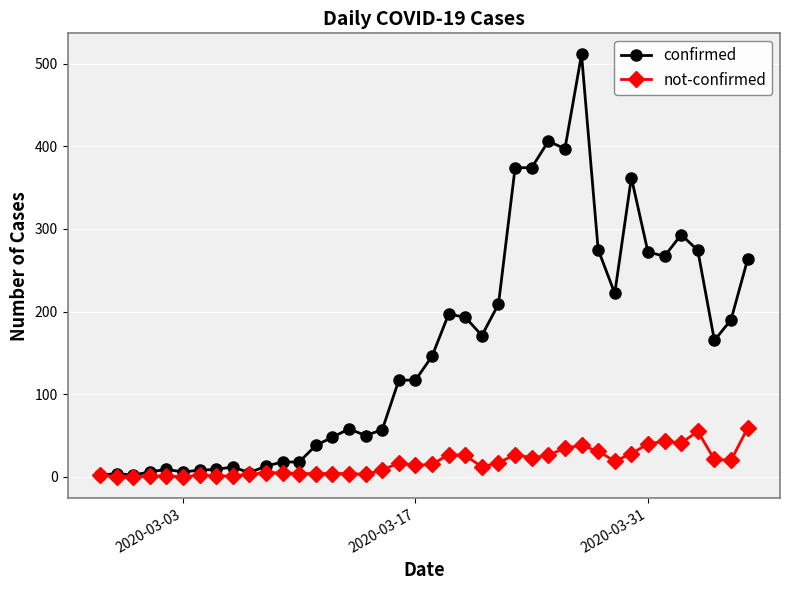

What is the maximum value for not-confirmed?

59